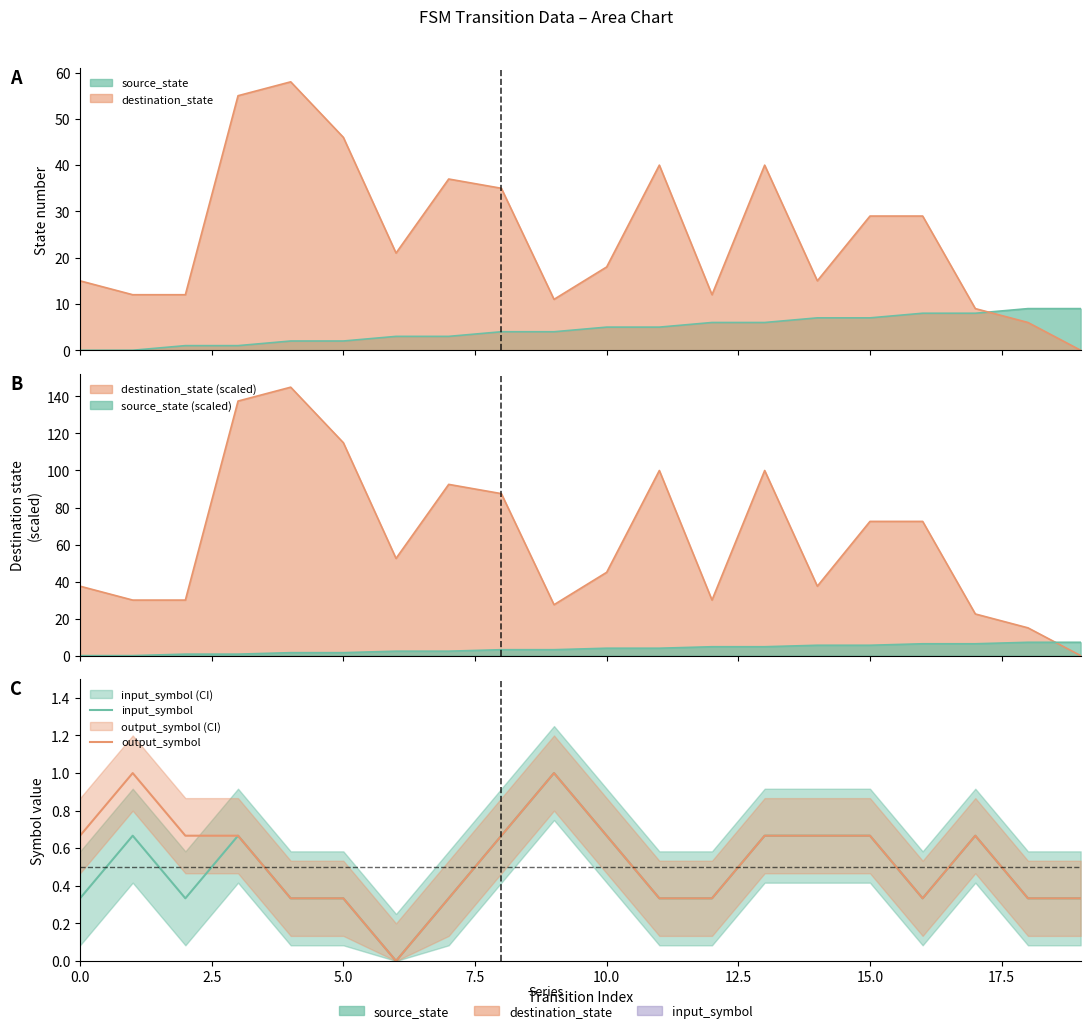

What is the value of the output_symbol point at the 16th from the left?

0.7